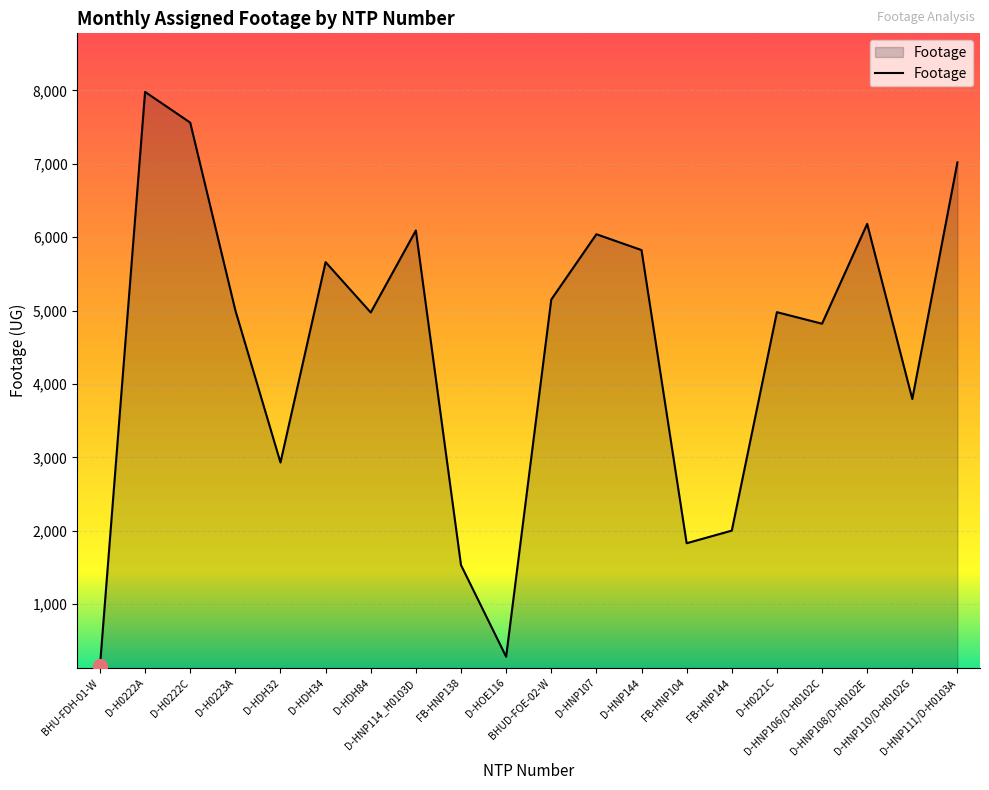

Is it true that the value at D-H0223A is 7329?

False